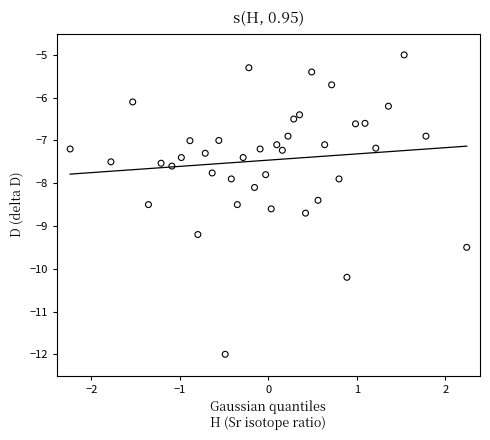

What is the range of Y values (max minus min)?

7.0